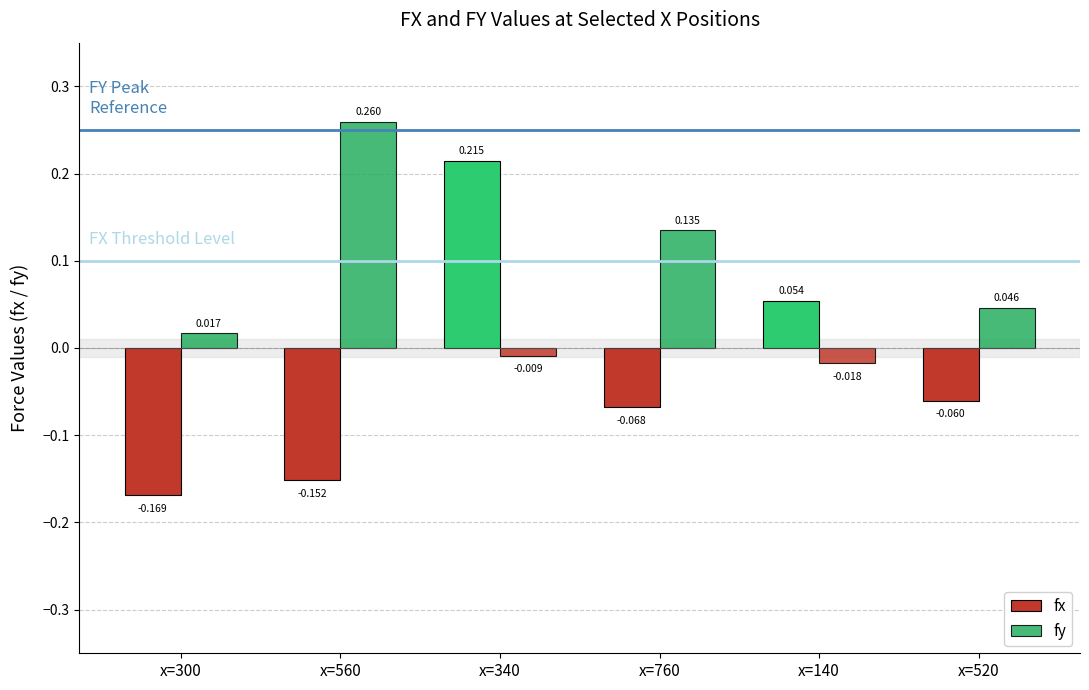

What is the difference between the second highest and second lowest values in the fy series?

0.1